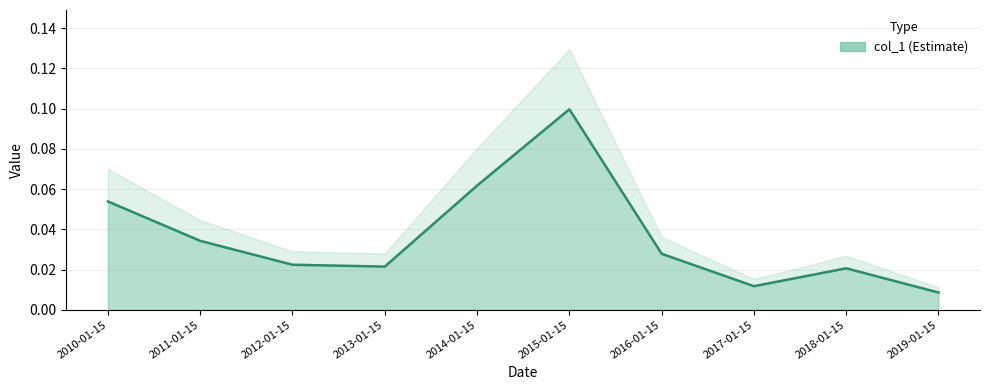

Is it true that the value at 2019-01-15 is 0.0?

True